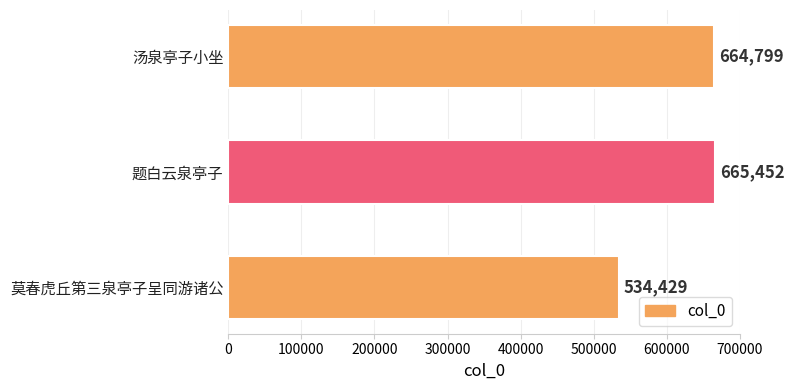

At which category does the chart reach its peak across all series?

题白云泉亭子